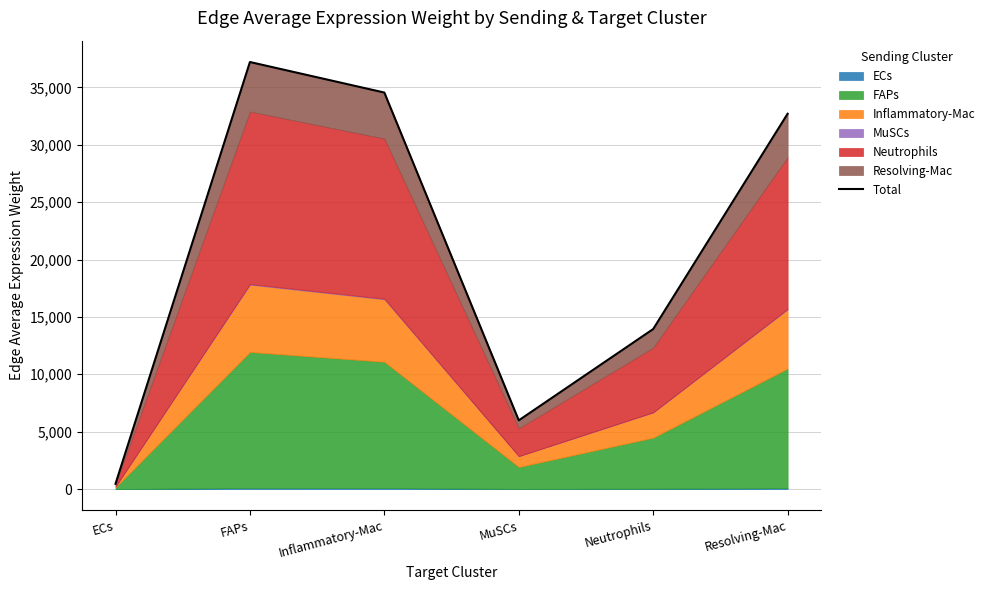

How many interior local peaks (higher than both neighbors) does the data have?

1